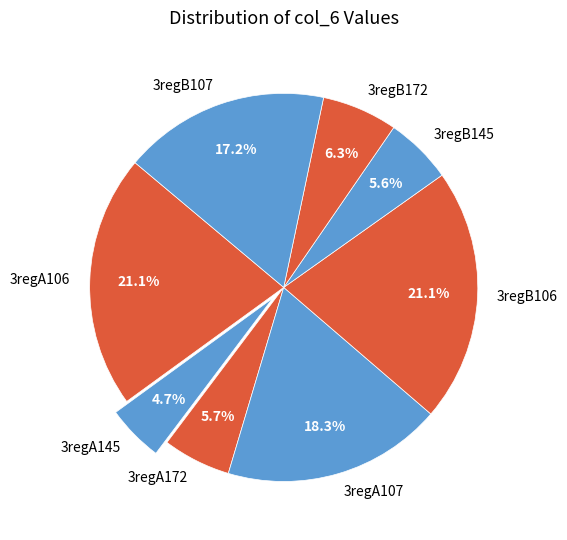

What is the ratio of the value at 3regB107 to the value at 3regB106?

0.8